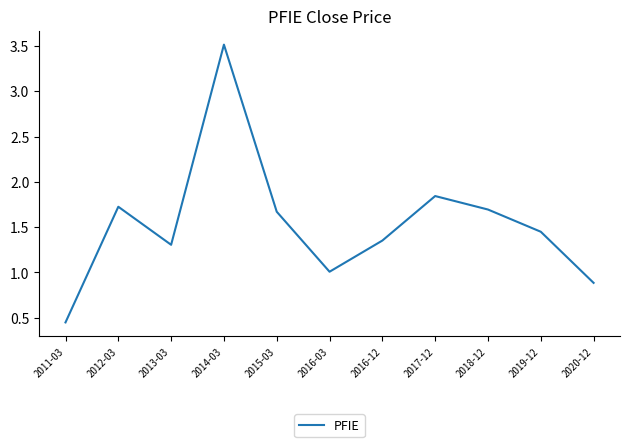

Count the number of categories in the chart.

11